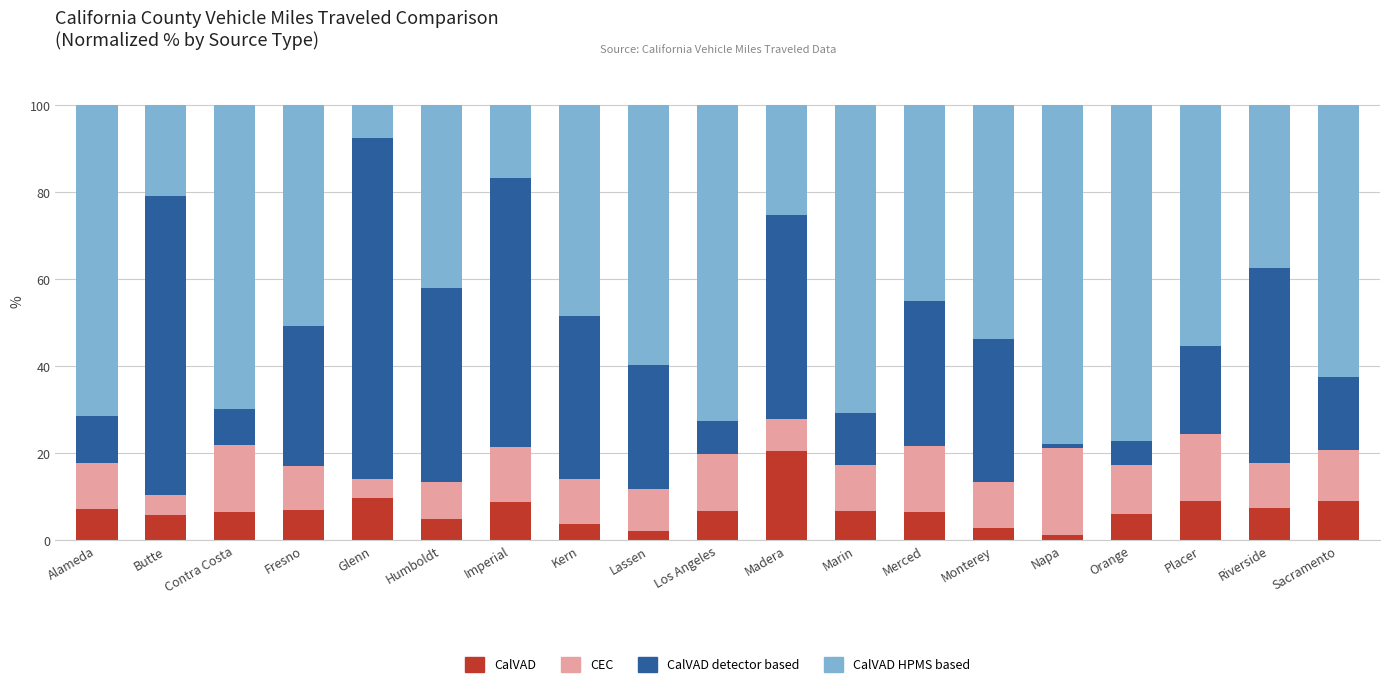

Is it true that CalVAD equals 5.7 at Butte?

True